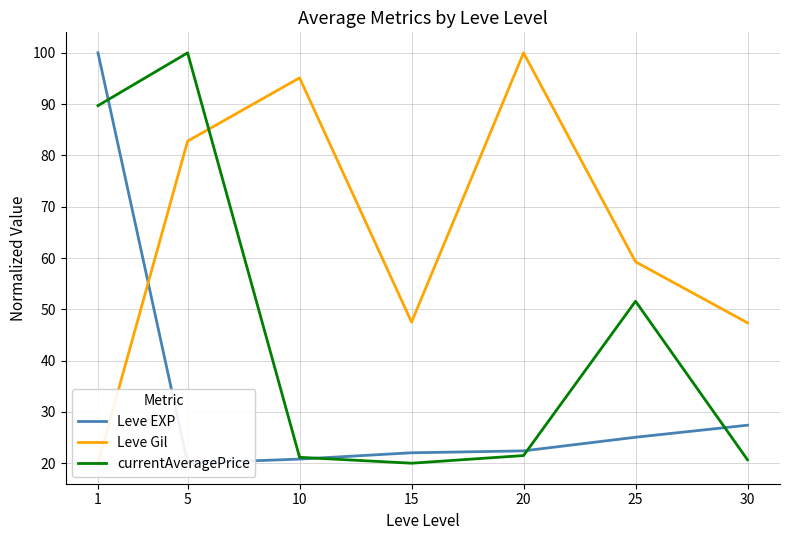

After their last crossing, which series has the higher values: currentAveragePrice or Leve Gil?

Leve Gil